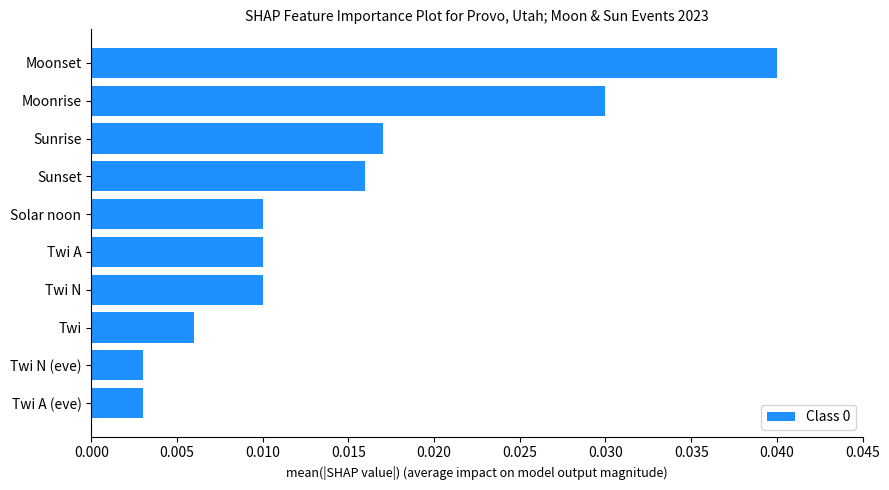

At which category does the chart reach its peak across all series?

Moonset